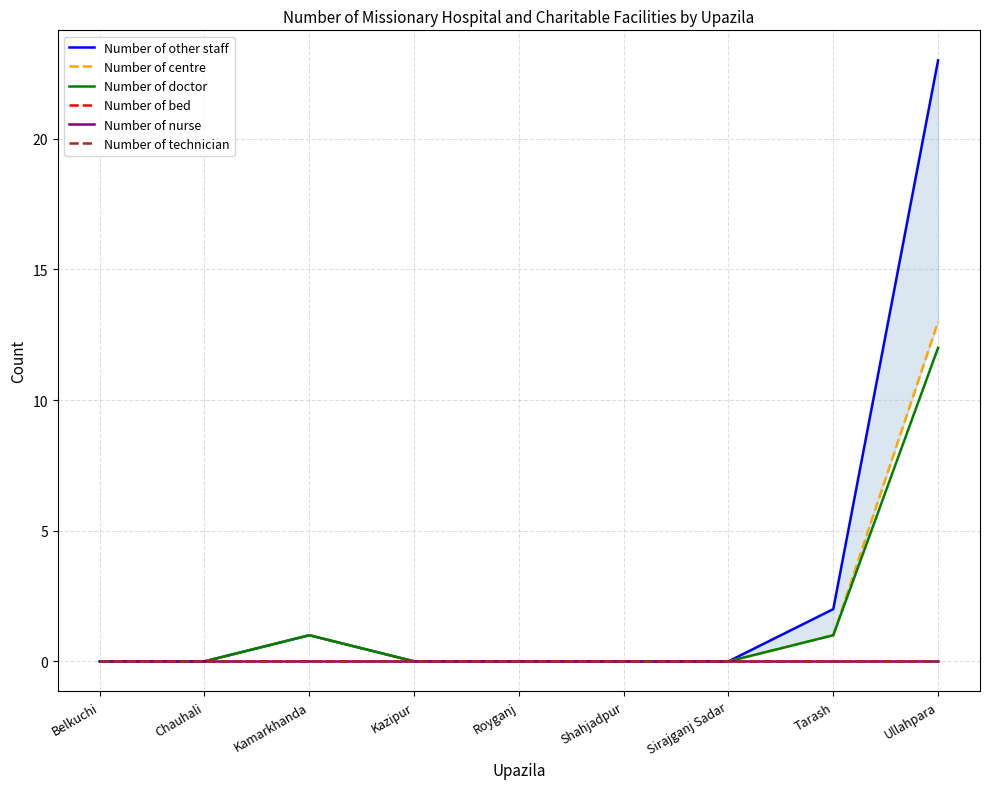

At which label does Number of bed reach its minimum?

Belkuchi